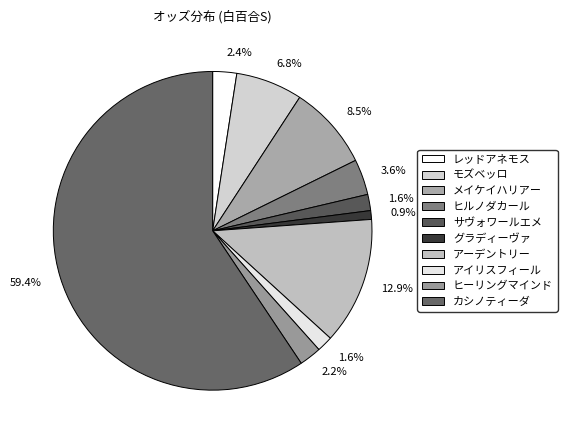

Rank the categories by value from lowest to highest.

グラディーヴァ, アイリスフィール, サヴォワールエメ, ヒーリングマインド, レッドアネモス, ヒルノダカール, モズベッロ, メイケイハリアー, アーデントリー, カシノティーダ